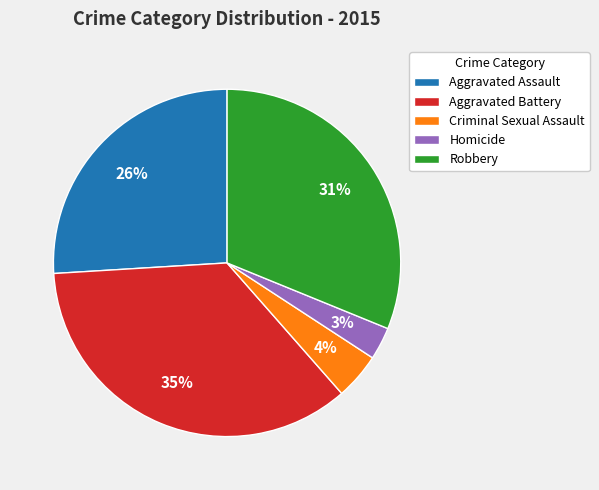

Is there a majority slice in this chart?

No